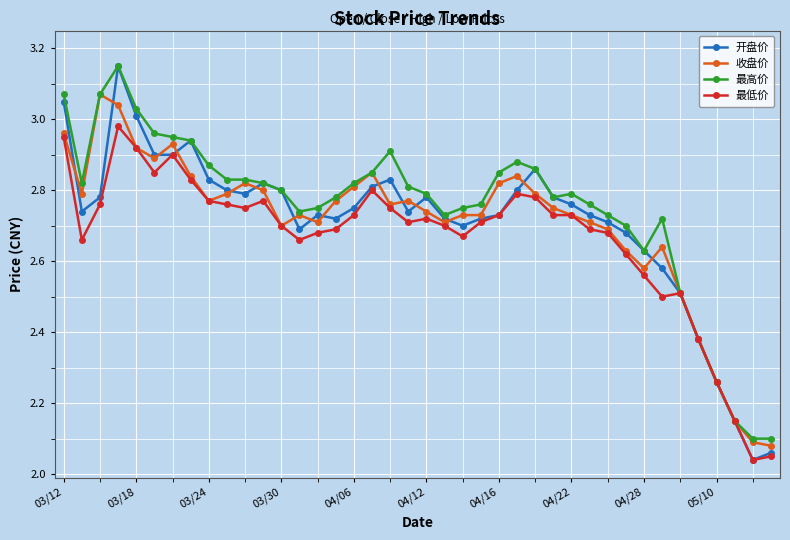

True or false: 收盘价 has more than 0 interior local peaks.

True